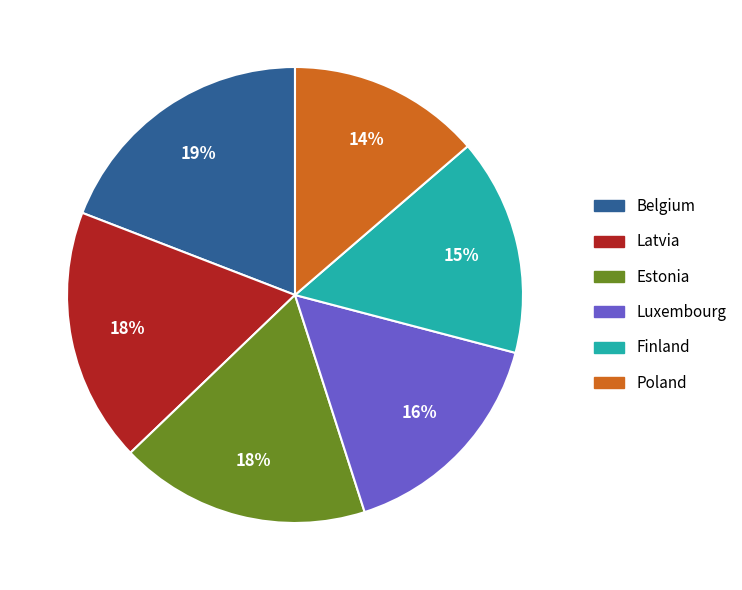

Is there a majority slice in this chart?

No